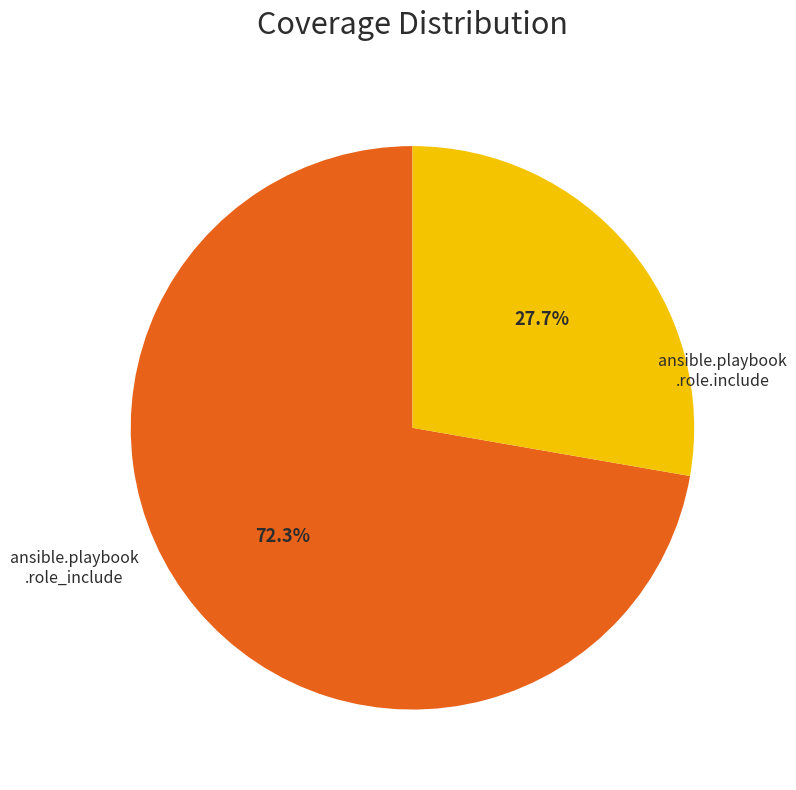

Is there a majority slice in this chart?

Yes